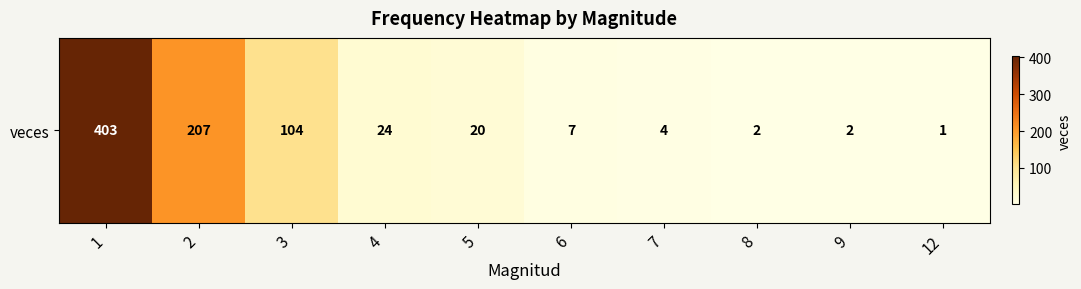

Is it true that the value at 1 is 188?

False